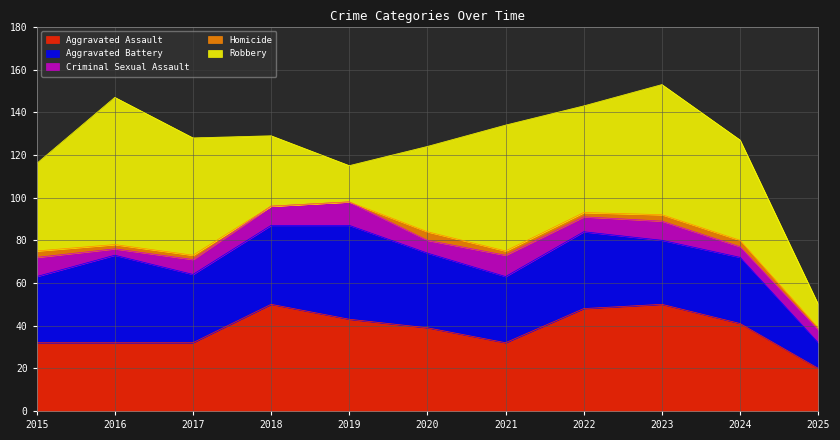

What is the spread (max minus min) of values at 2018?

50